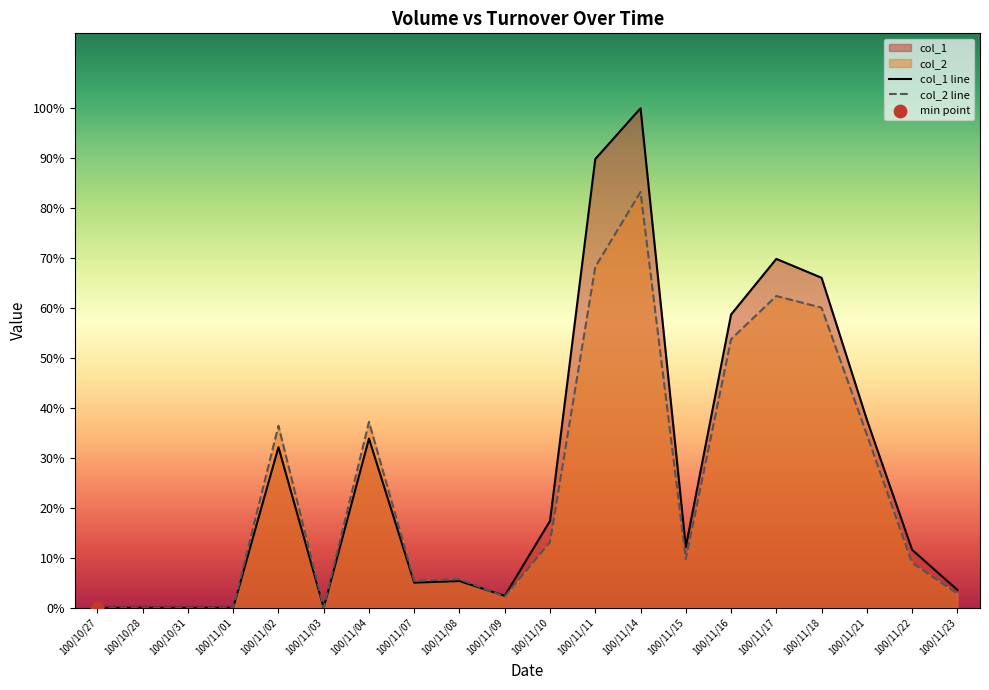

At which category is the sum across all series the highest?

100/11/14